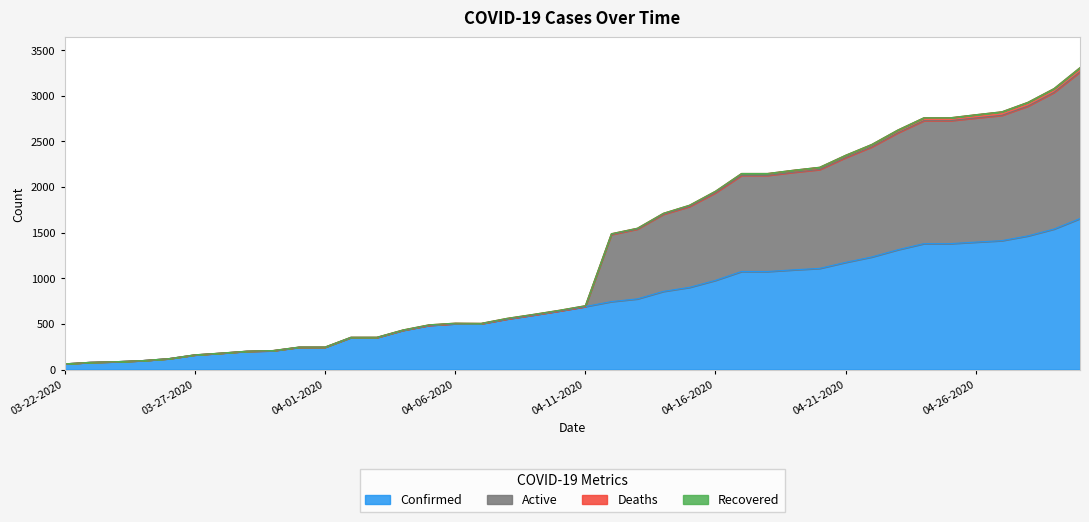

What is the smallest value displayed?

62